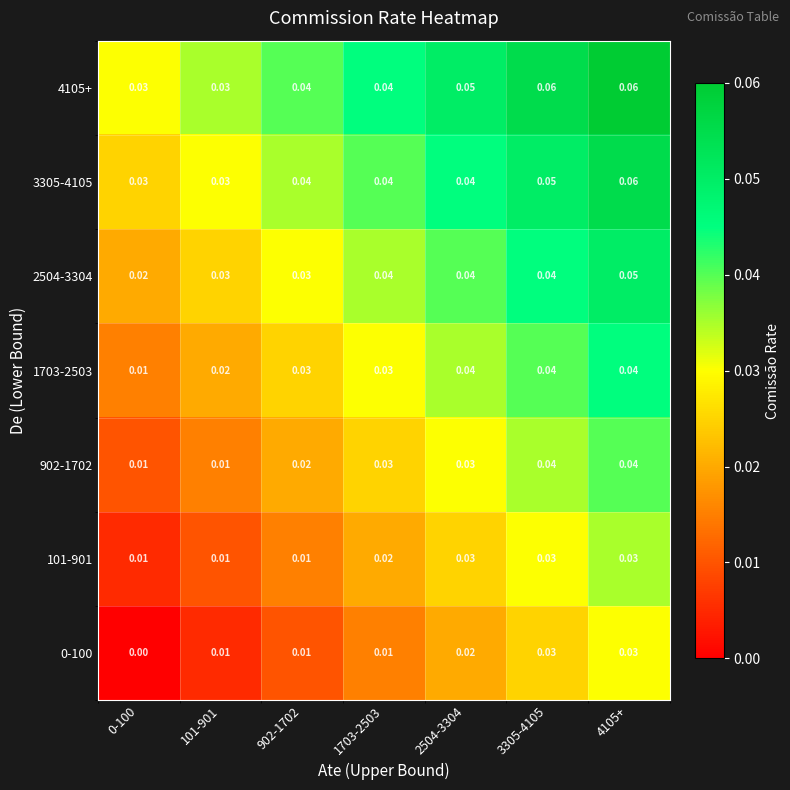

Is the value of 4105+ at 902-1702 greater than the value of 902-1702 at 1703-2503?

Yes